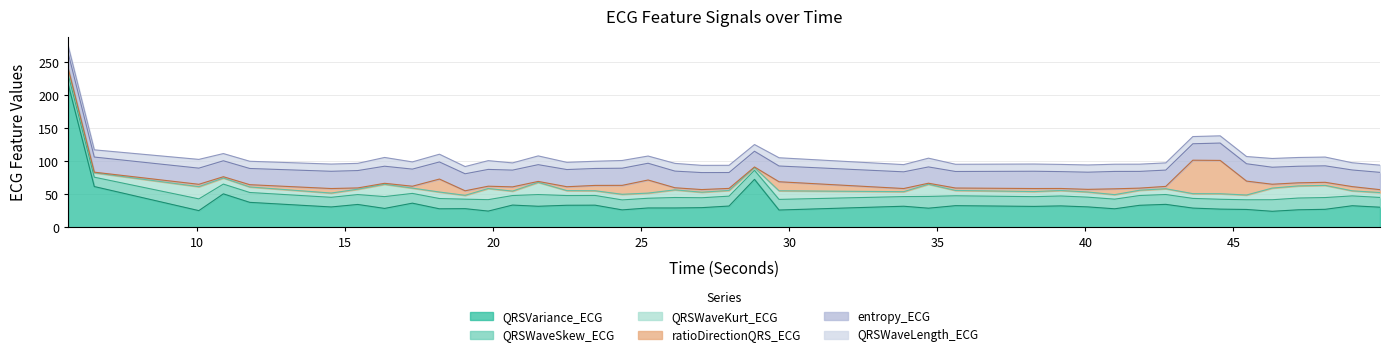

In QRSWaveLength_ECG, how many points are higher than both neighbors (excluding endpoints)?

9